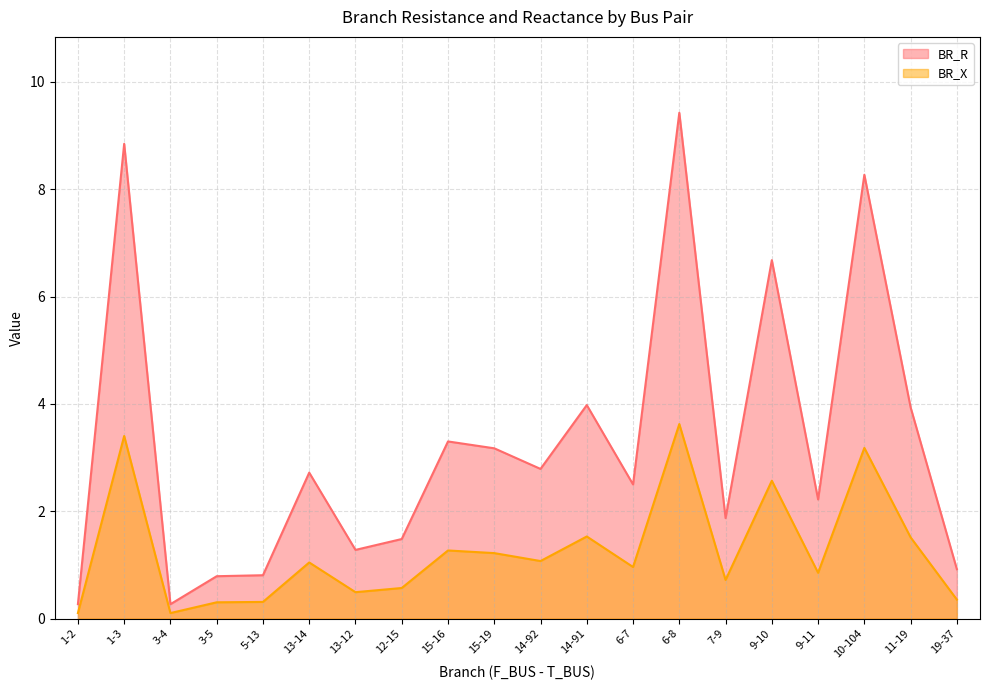

In BR_X, how many points are lower than both neighbors (excluding endpoints)?

6